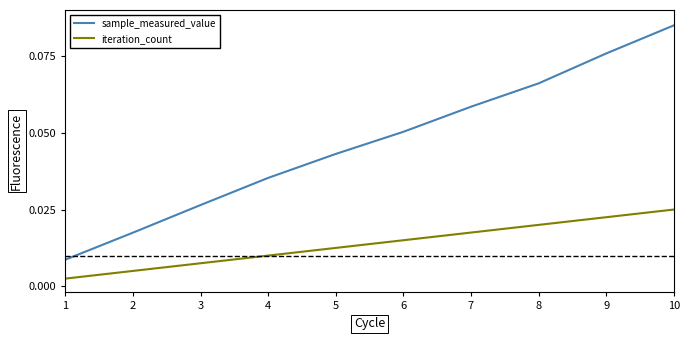

True or false: iteration_count and sample_measured_value intersect in this chart.

False